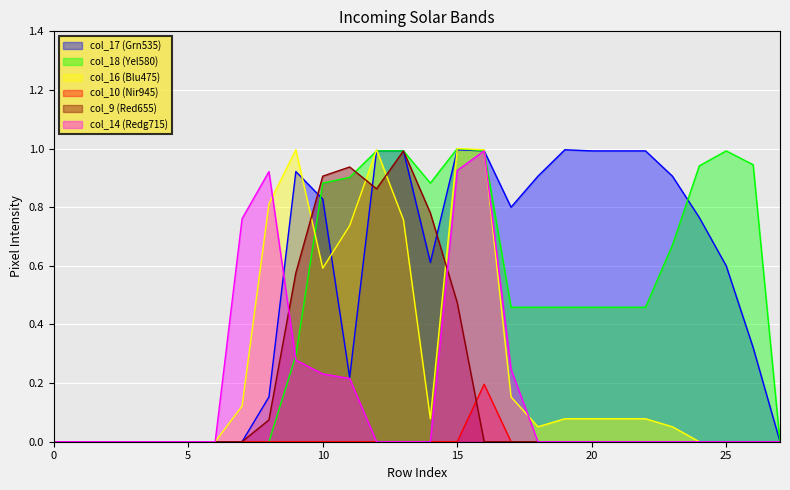

True or false: col_17 and col_10 cross at least once.

False